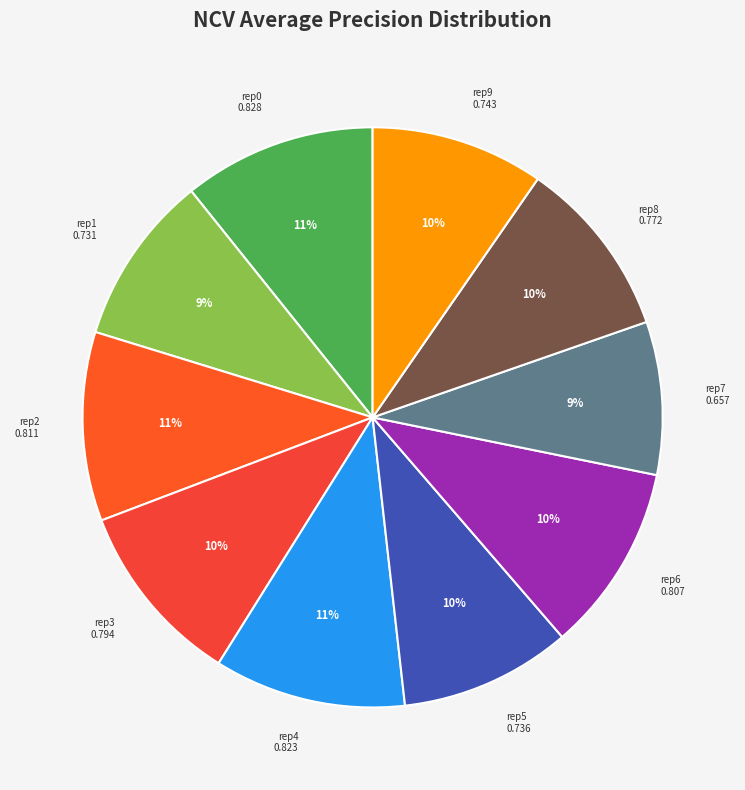

To the nearest percent, what is the average slice percentage?

10%